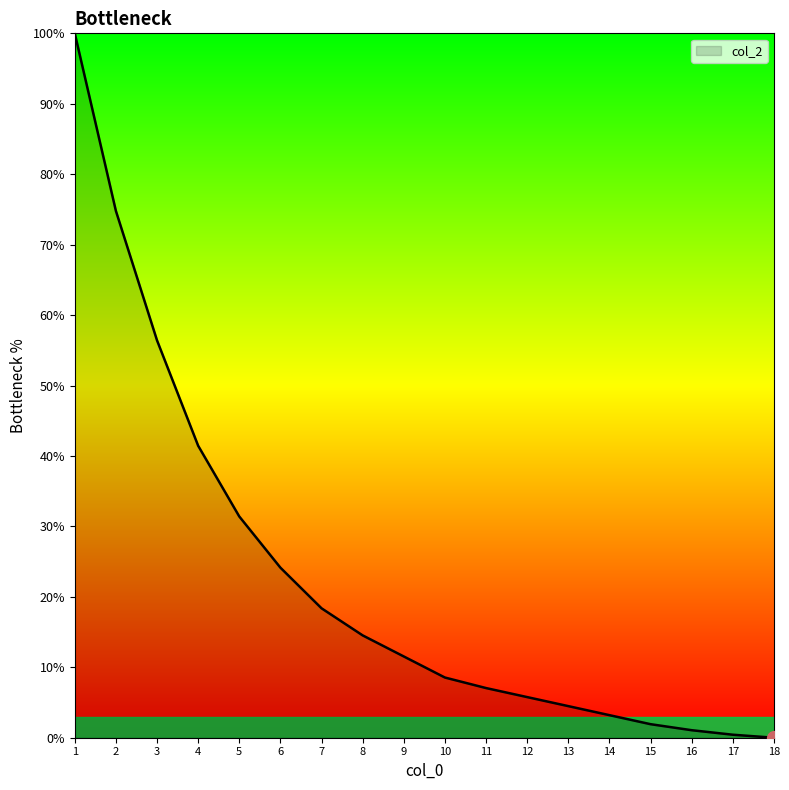

What is the sum of the values at 8 and 10?

23.1